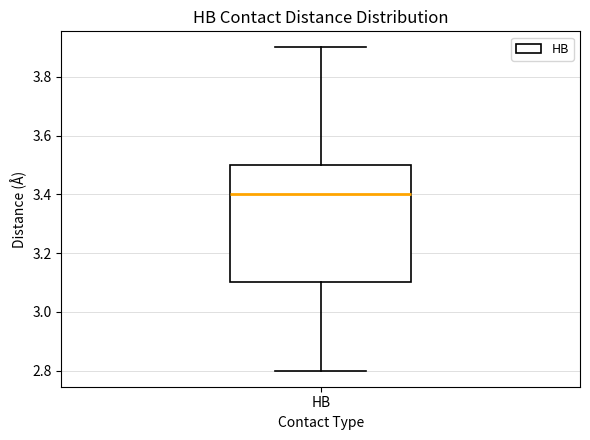

Where does the median line of the box for HB sit on the y-axis? The values are not printed on the chart, so give them approximately, as read against the axis.

3.4